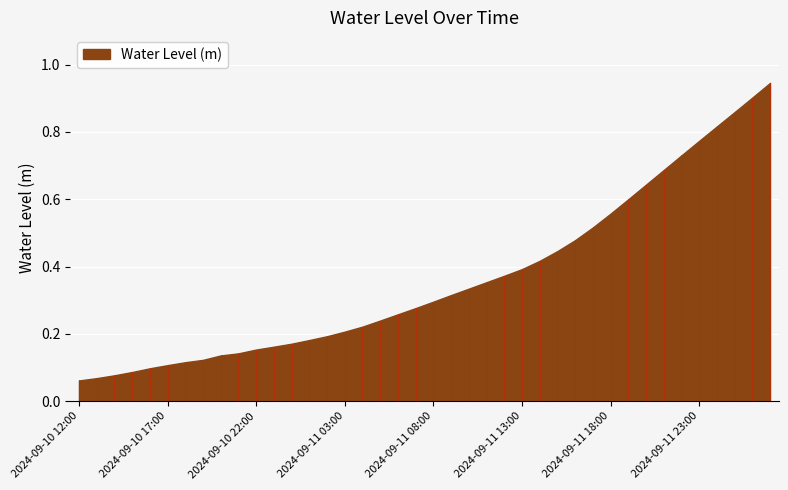

True or false: the data shows 1.3 at 2024-09-11 22:00.

False